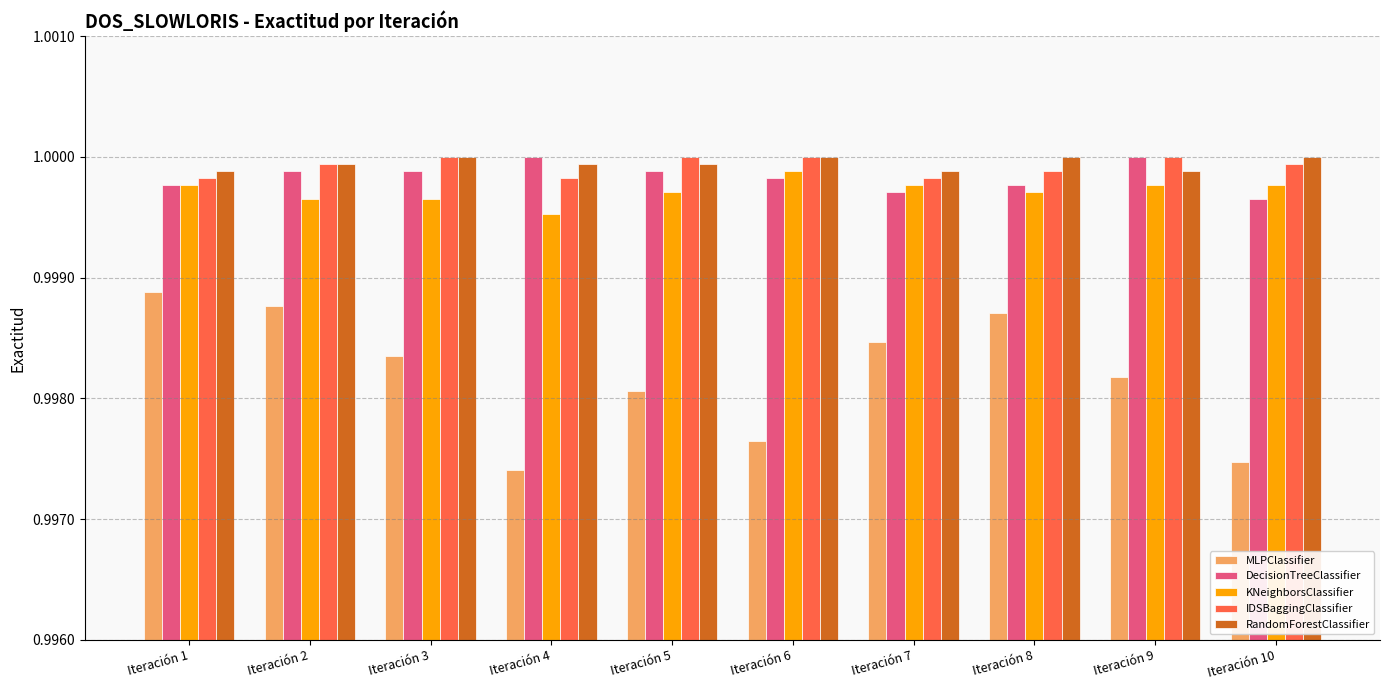

What is the sum of all IDSBaggingClassifier values?

10.0